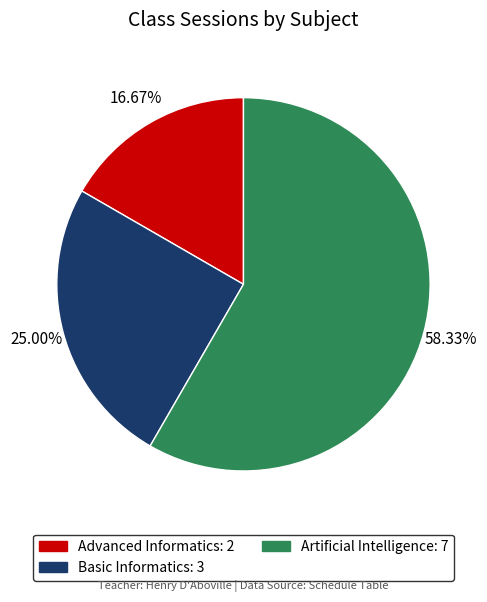

To the nearest percent, what percentage of the pie is Advanced Informatics?

17%